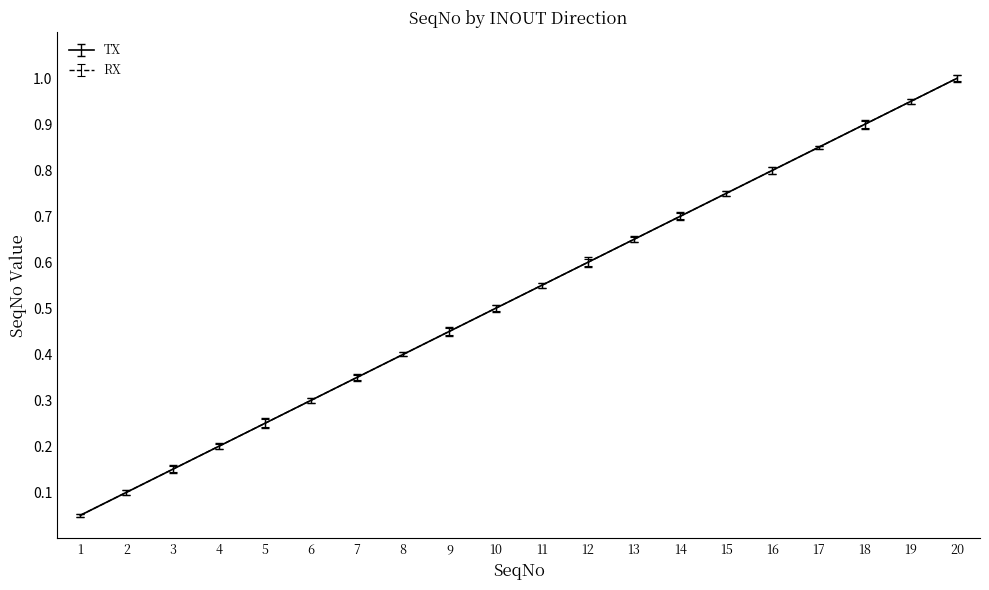

At which label does TX reach its peak?

20